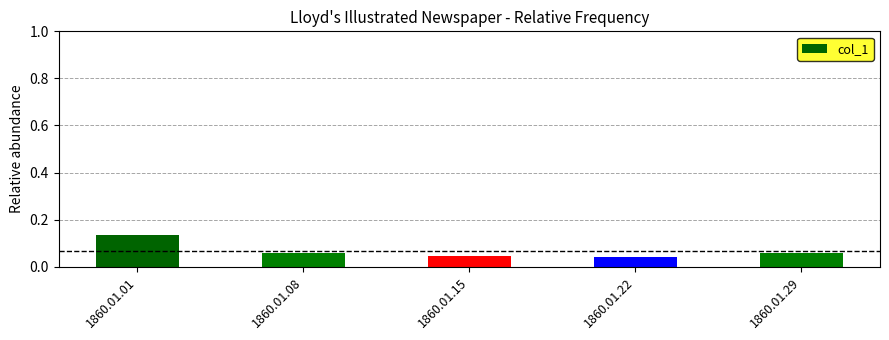

Is it true that the value at 1860.01.08 is 0.0?

False